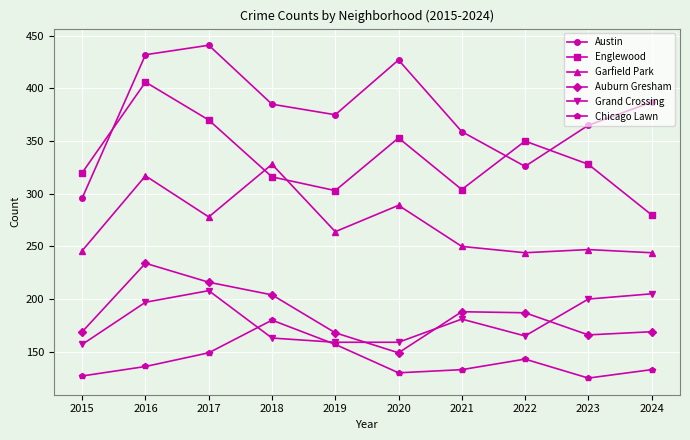

Which series has the widest spread of values?

Austin